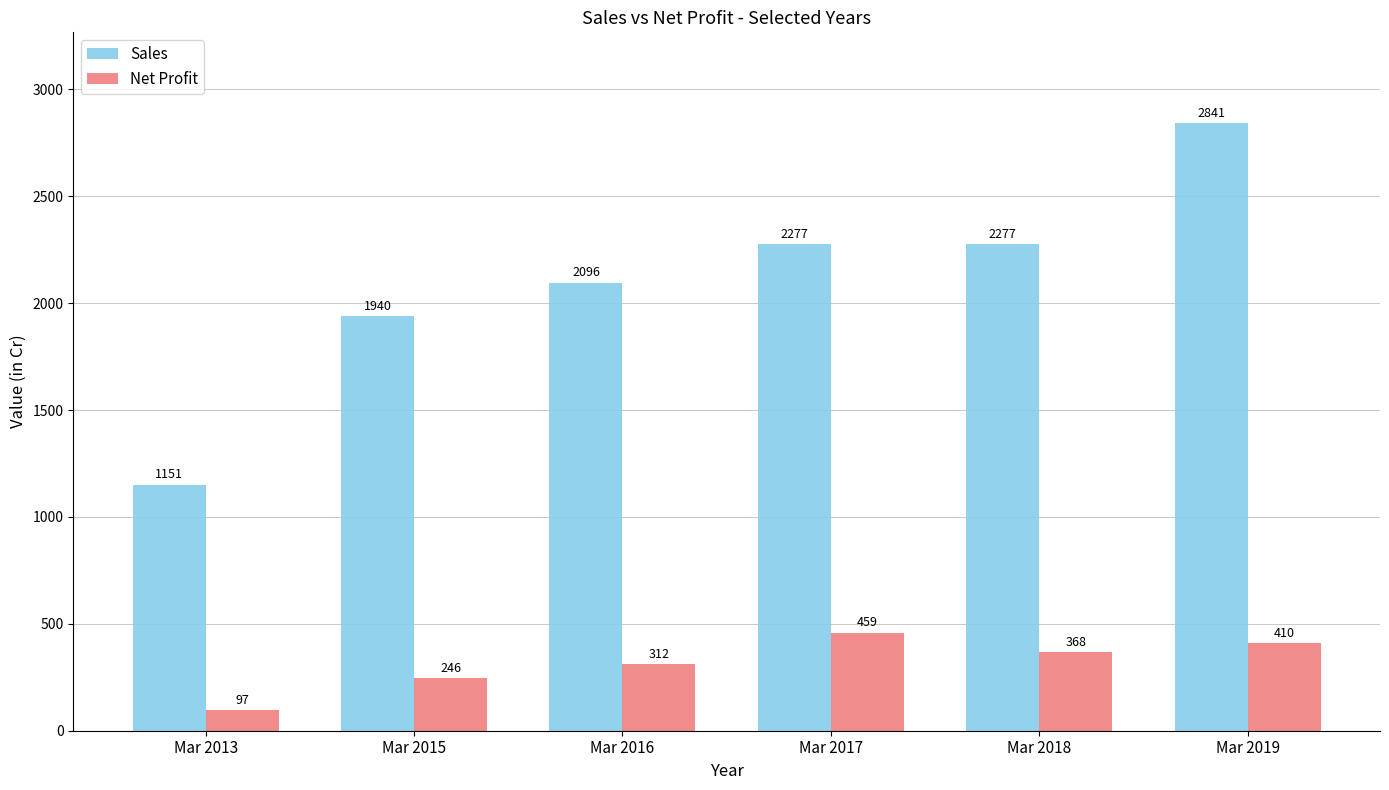

Which series has the largest range (max minus min)?

Sales